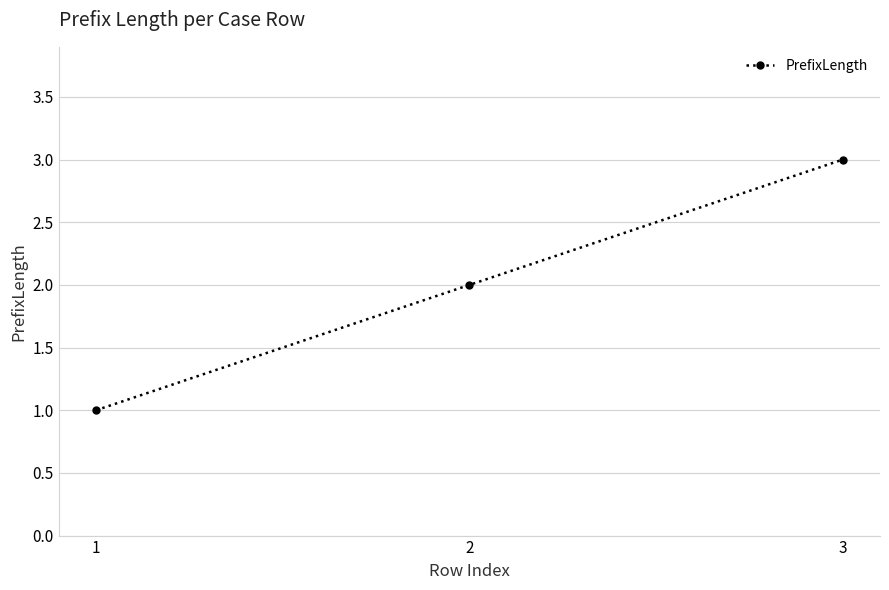

Rank the categories by value from highest to lowest.

3, 2, 1